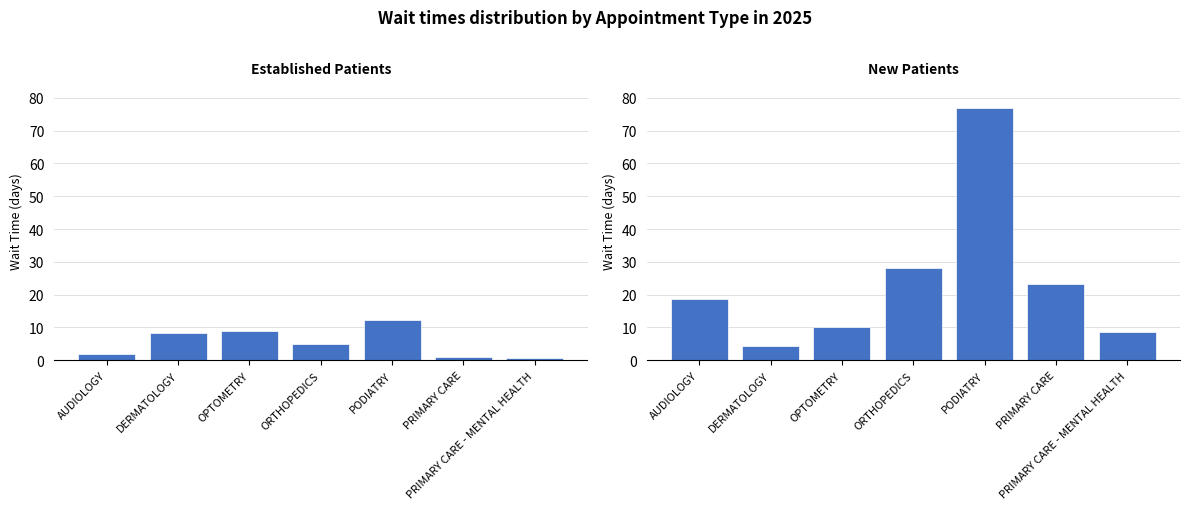

True or false: EstablishedPatients has a value of 2.3 at DERMATOLOGY.

False